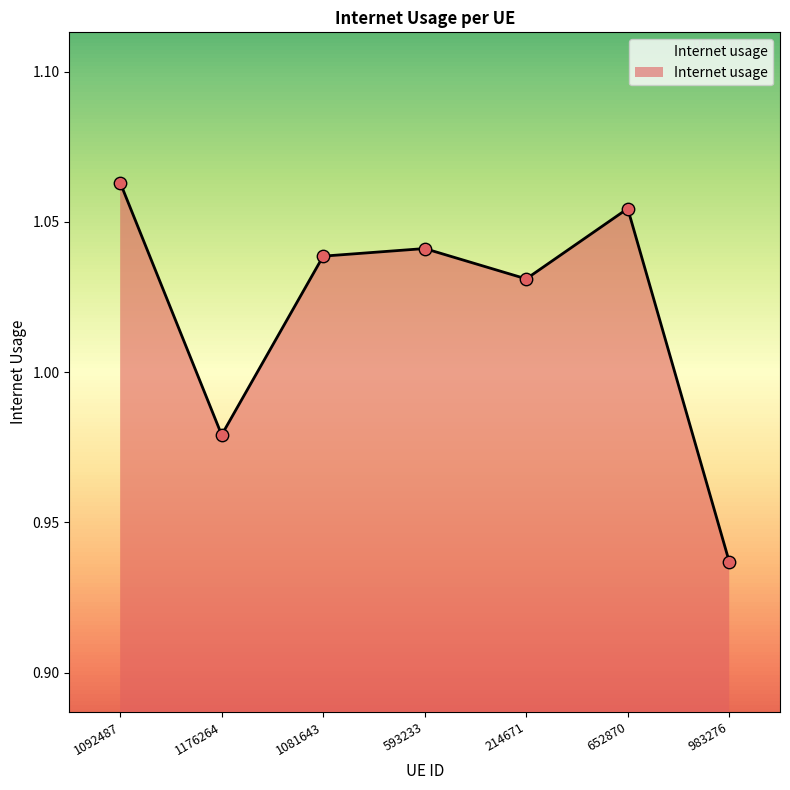

What is the change in value from 1176264 to 214671?

+0.1